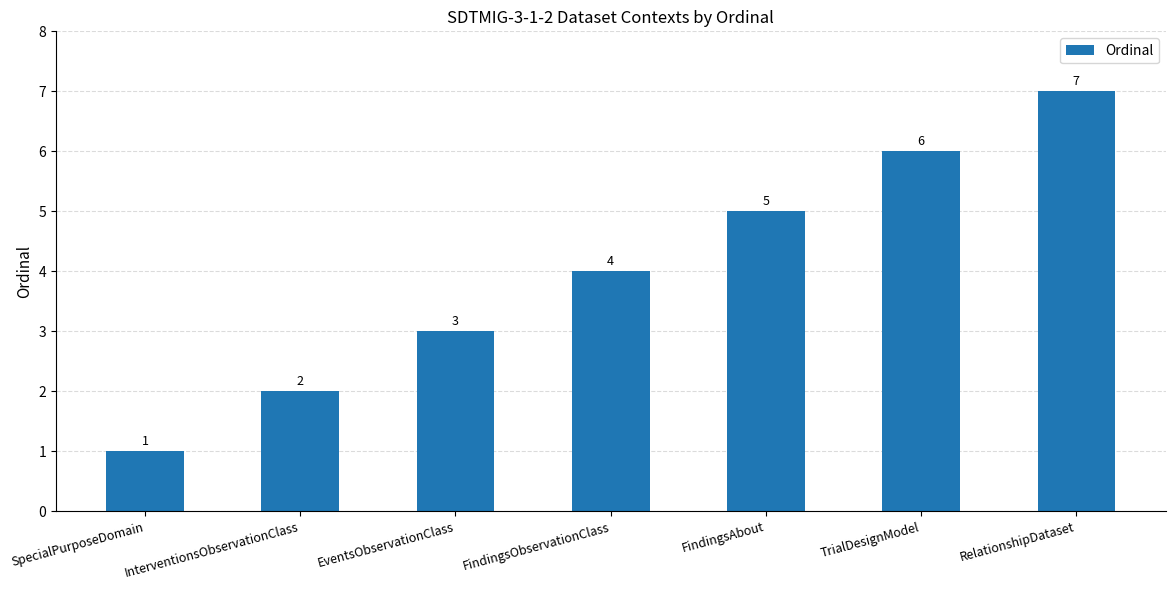

How many values are below 4?

3